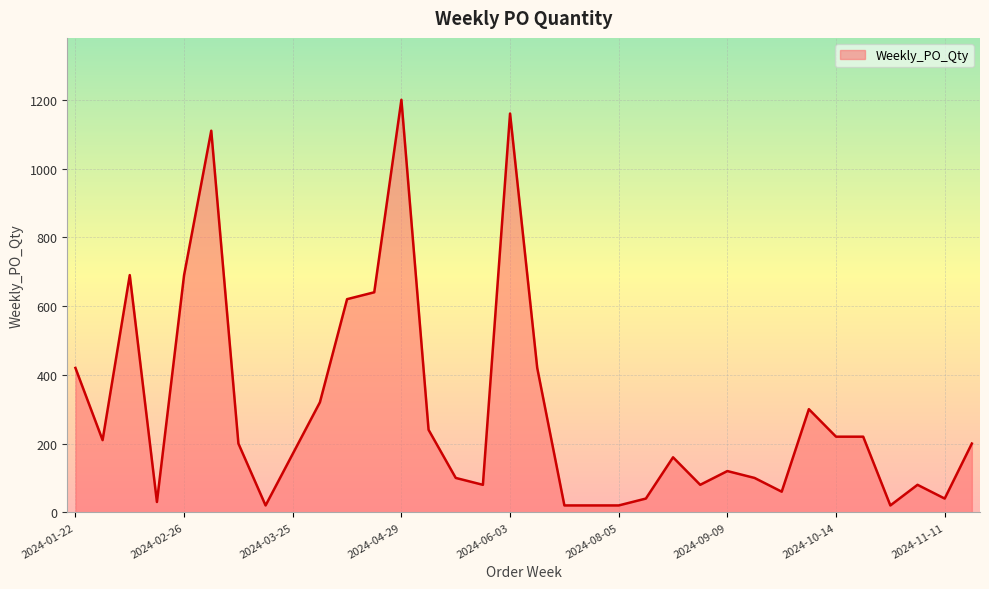

How many lines are shown in the chart?

1